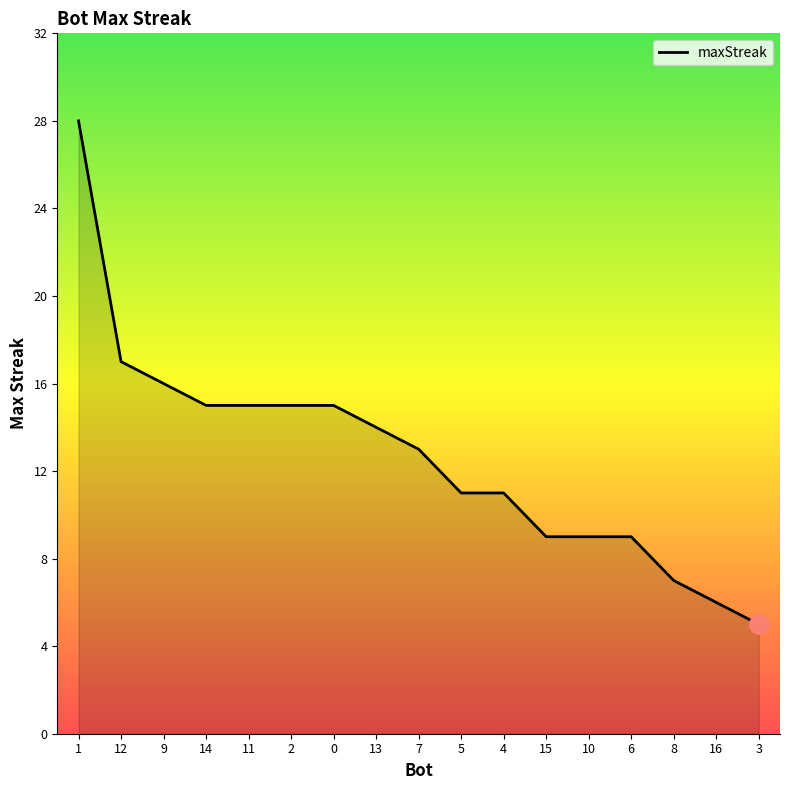

Reading left to right, transcribe all the data shown in this chart.

28	17	16	15	15	15	15	14	13	11	11	9	9	9	7	6	5